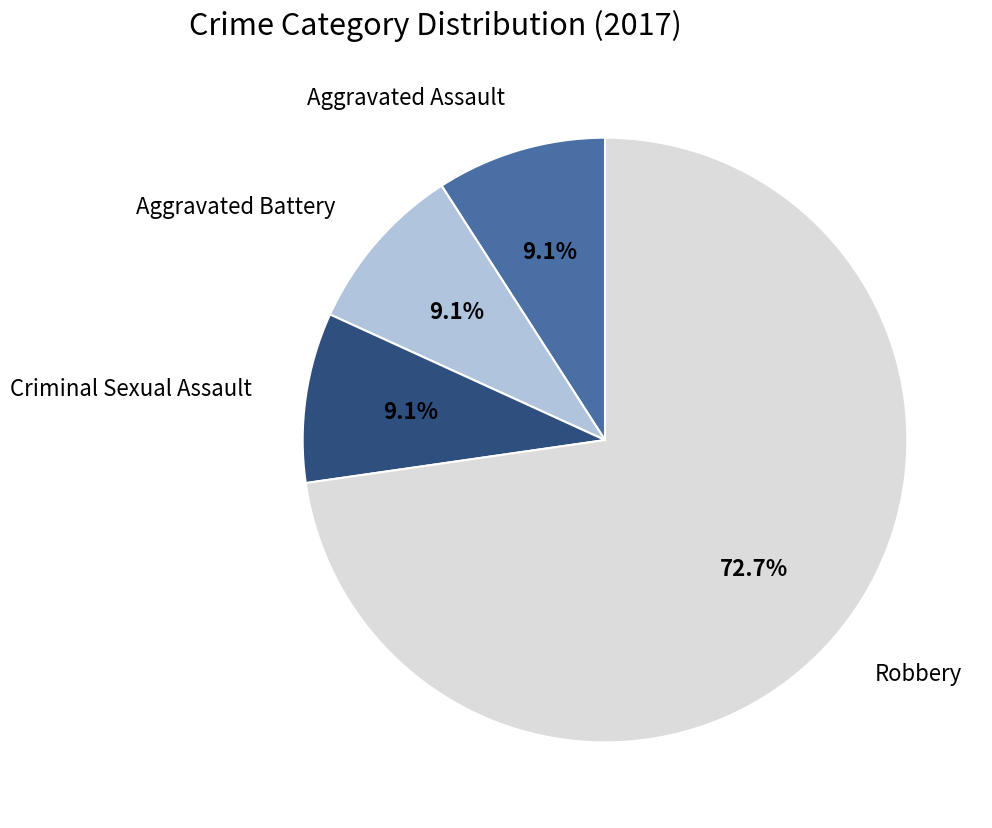

To the nearest percent, what is the difference between the Robbery and Aggravated Assault slice percentages?

64%